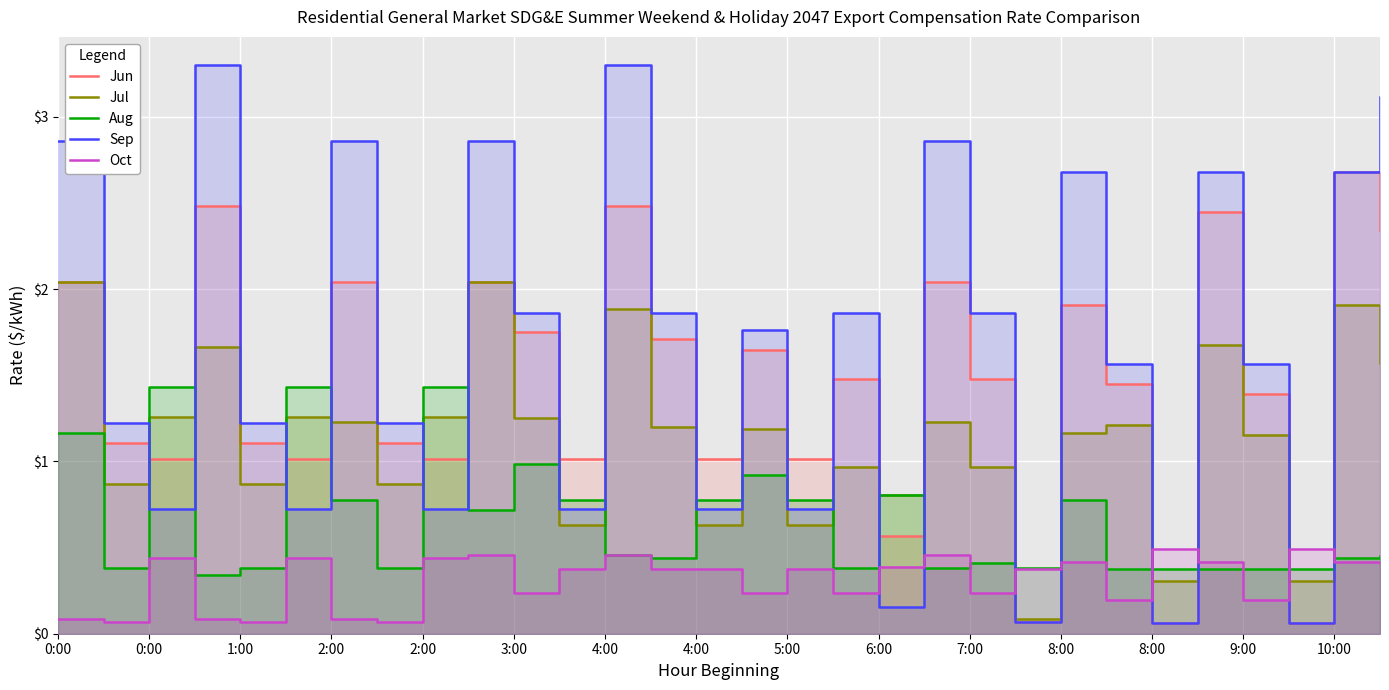

True or false: Aug has more than 0 points higher than both neighbors.

True